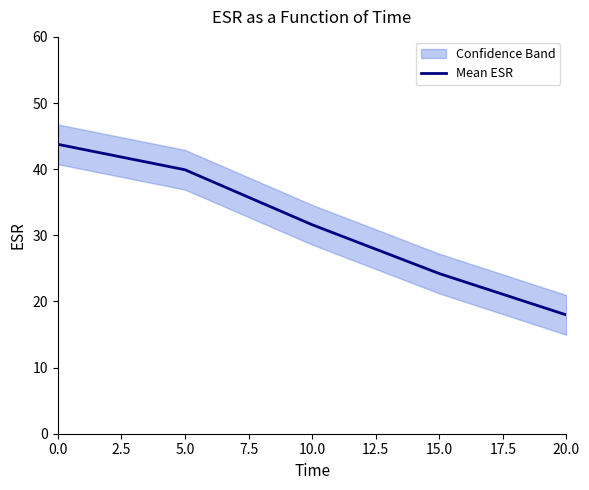

Rank the categories by Mean ESR value from highest to lowest.

0.0, 5.0, 10.0, 15.0, 20.0